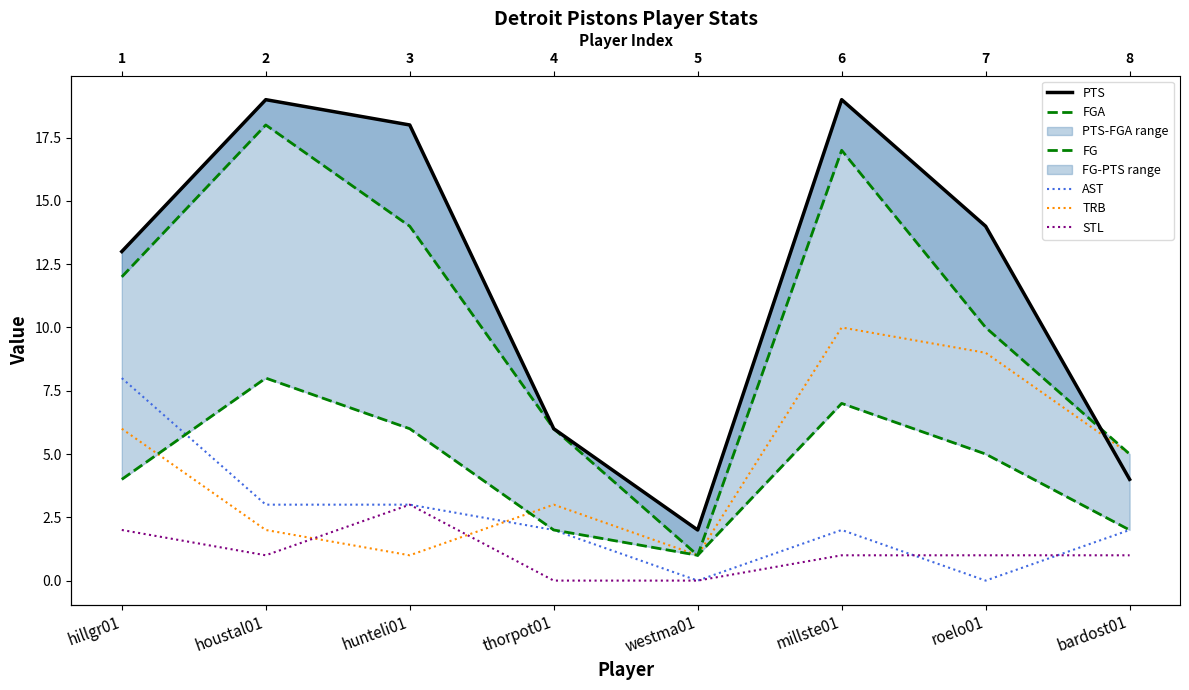

What is the label of the 7th point from the right?

houstal01